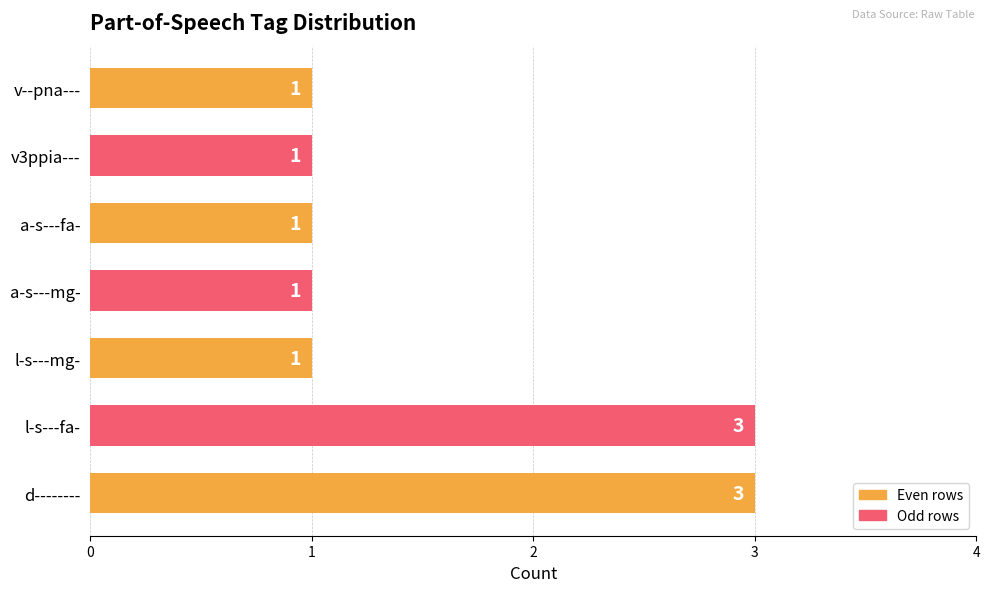

What is the difference between the maximum and second lowest values?

2